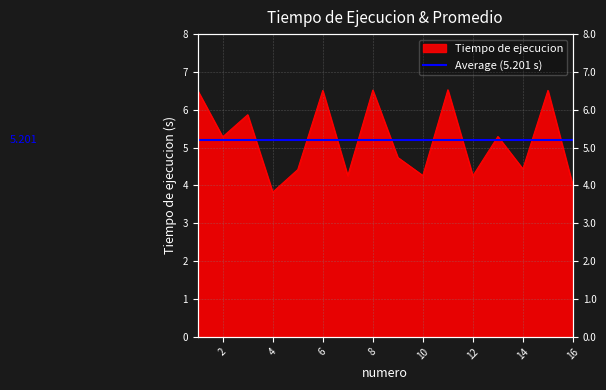

At which category does the chart reach its peak across all series?

11